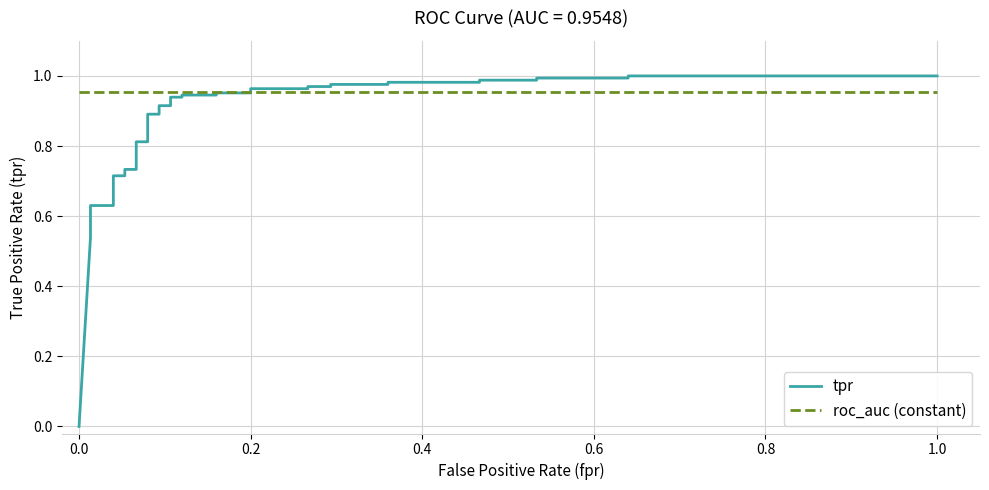

Does the chart have visible grid lines?

Yes